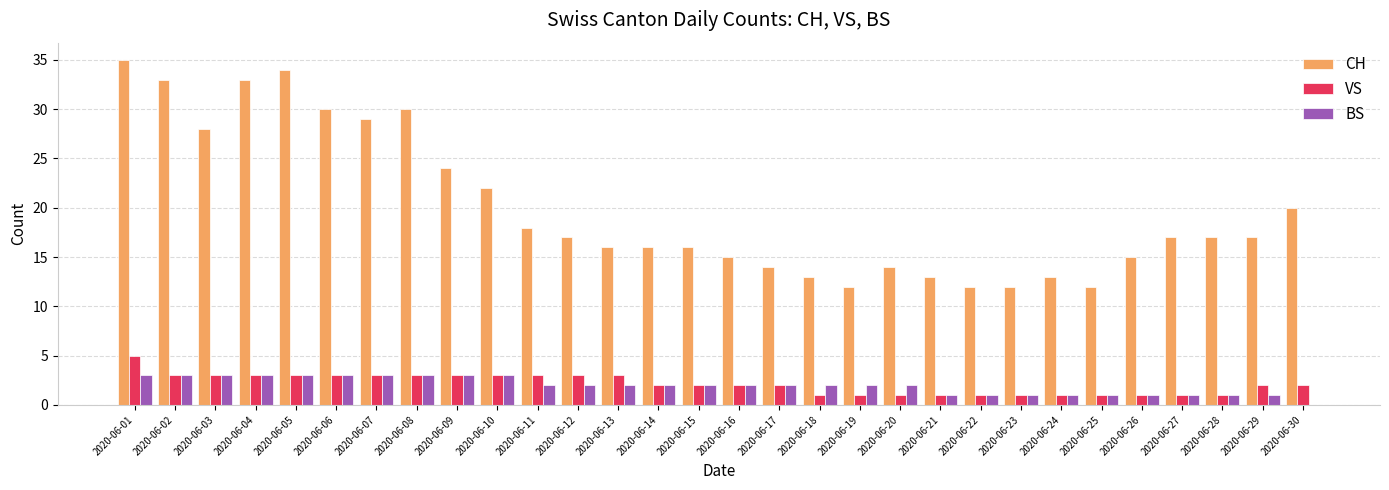

At which category does the chart reach its peak across all series?

2020-06-01